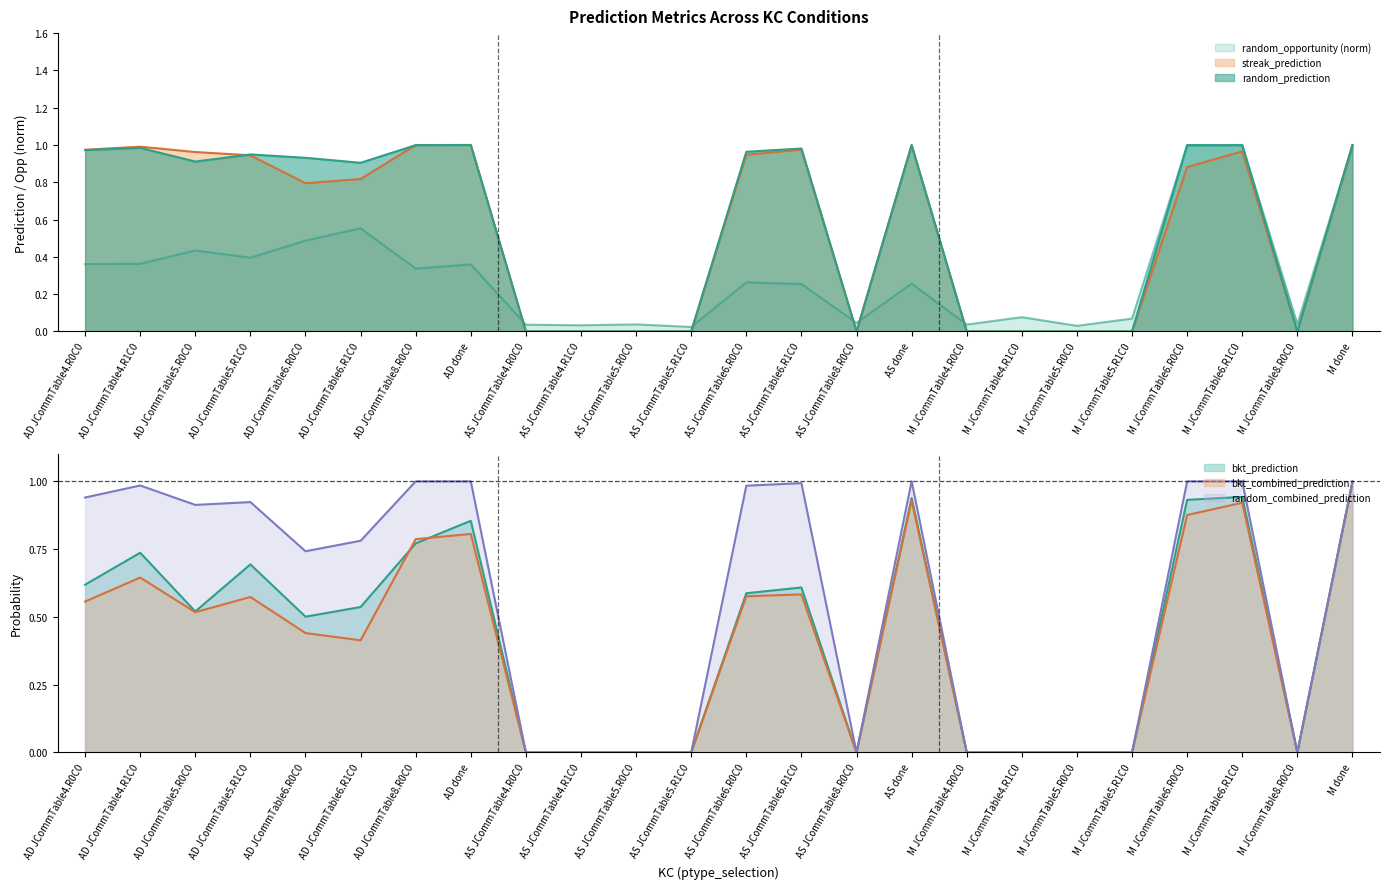

Reading right to left, extract all data points from this chart.

bkt_prediction: 1.0	0.0	0.9	0.9	0.0	0.0	0.0	0.0	0.9	0.0	0.6	0.6	0.0	0.0	0.0	0.0	0.9	0.8	0.5	0.5	0.7	0.5	0.7	0.6
bkt_combined_prediction: 1.0	0.0	0.9	0.9	0.0	0.0	0.0	0.0	0.9	0.0	0.6	0.6	0.0	0.0	0.0	0.0	0.8	0.8	0.4	0.4	0.6	0.5	0.6	0.6
random_opportunity: 1.0	0.0	1.0	1.0	0.1	0.0	0.1	0.0	0.3	0.0	0.3	0.3	0.0	0.0	0.0	0.0	0.4	0.3	0.6	0.5	0.4	0.4	0.4	0.4
random_prediction: 1.0	0.0	1.0	1.0	0.0	0.0	0.0	0.0	1.0	0.0	1.0	1.0	0.0	0.0	0.0	0.0	1.0	1.0	0.9	0.9	0.9	0.9	1.0	1.0
random_combined_prediction: 1.0	0.0	1.0	1.0	0.0	0.0	0.0	0.0	1.0	0.0	1.0	1.0	0.0	0.0	0.0	0.0	1.0	1.0	0.8	0.7	0.9	0.9	1.0	0.9
streak_prediction: 1.0	0.0	1.0	0.9	0.0	0.0	0.0	0.0	1.0	0.0	1.0	0.9	0.0	0.0	0.0	0.0	1.0	1.0	0.8	0.8	0.9	1.0	1.0	1.0